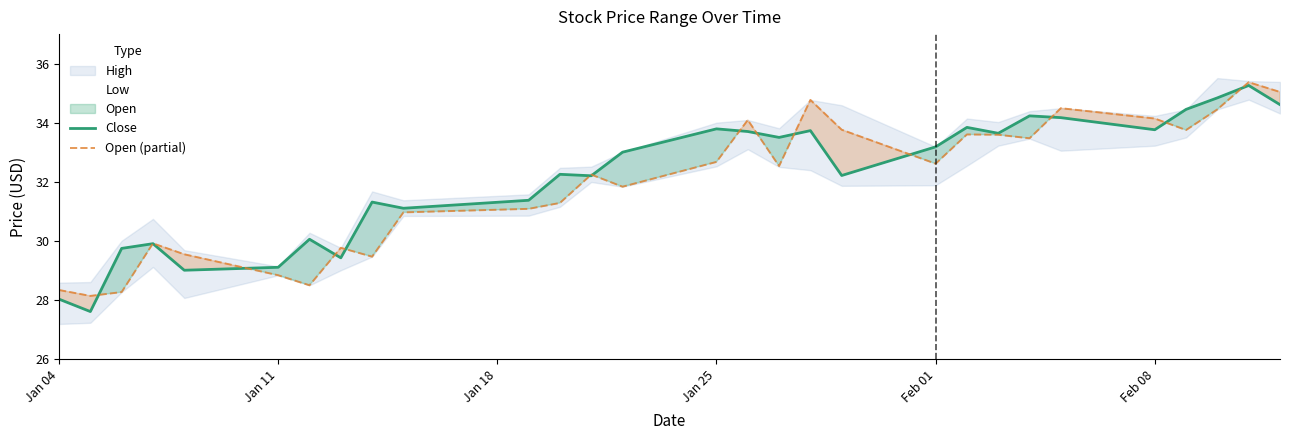

True or false: Open (partial) has a value of 18.4 at Jan 04.

False